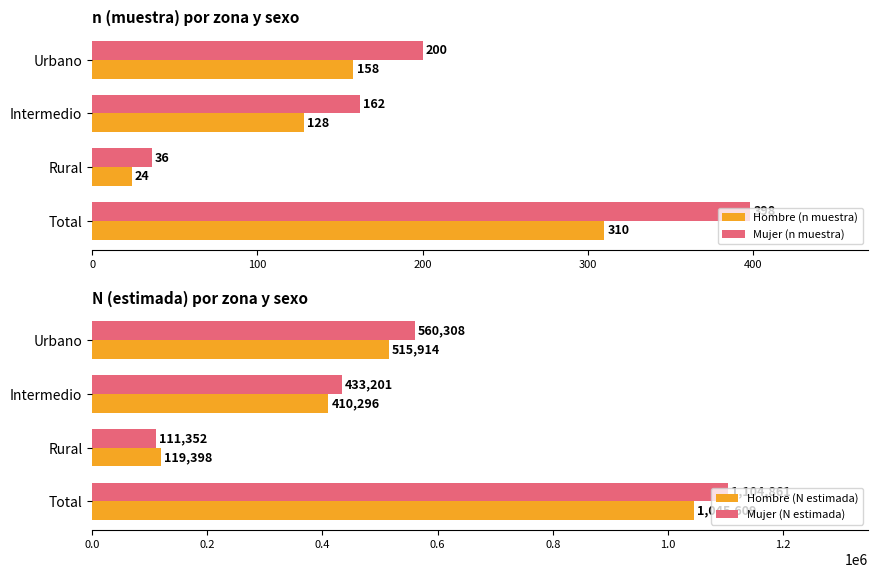

True or false: Hombre (n muestra) has a value of 310 at Total.

True